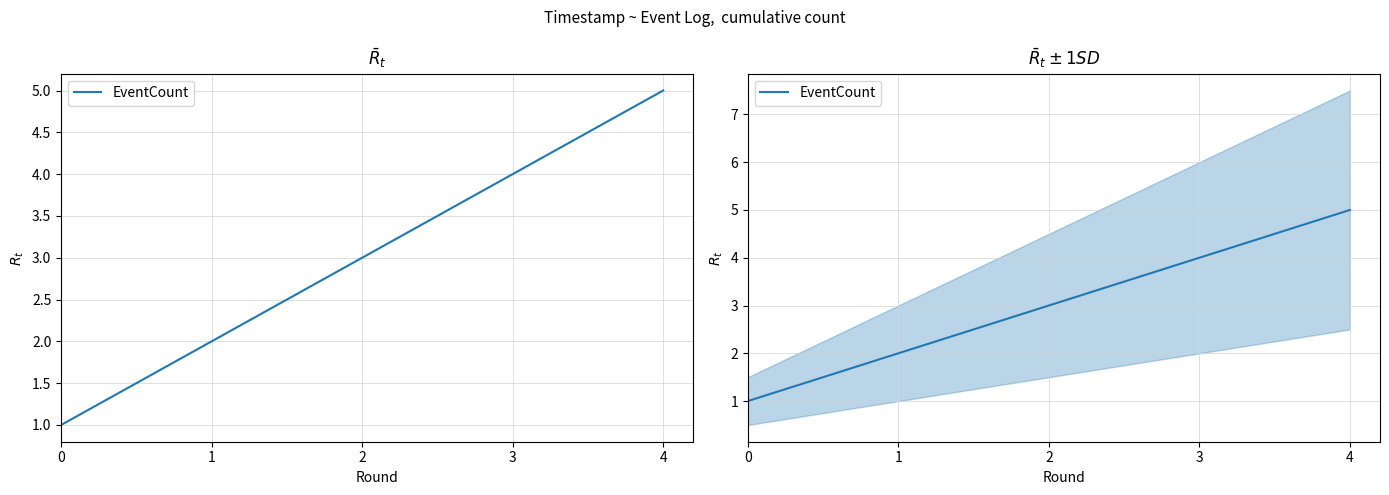

Is it true that the value at 3 is 7?

False